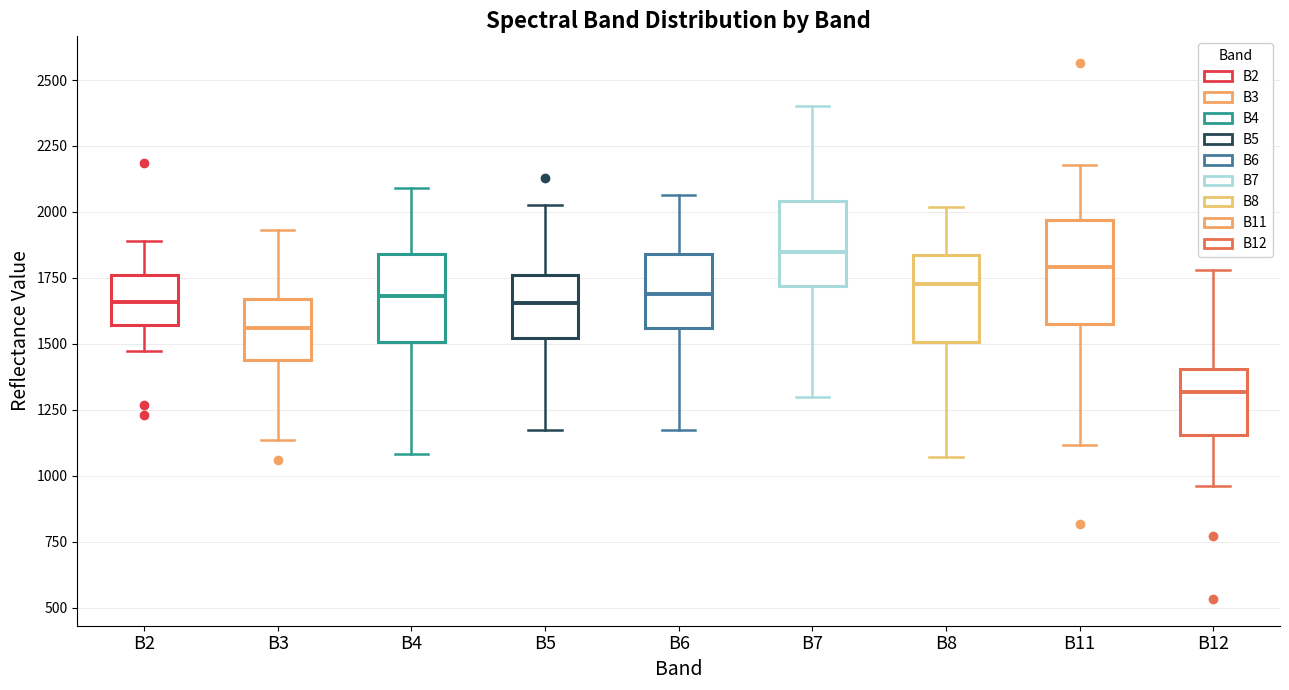

Which box's median line is the highest?

B7